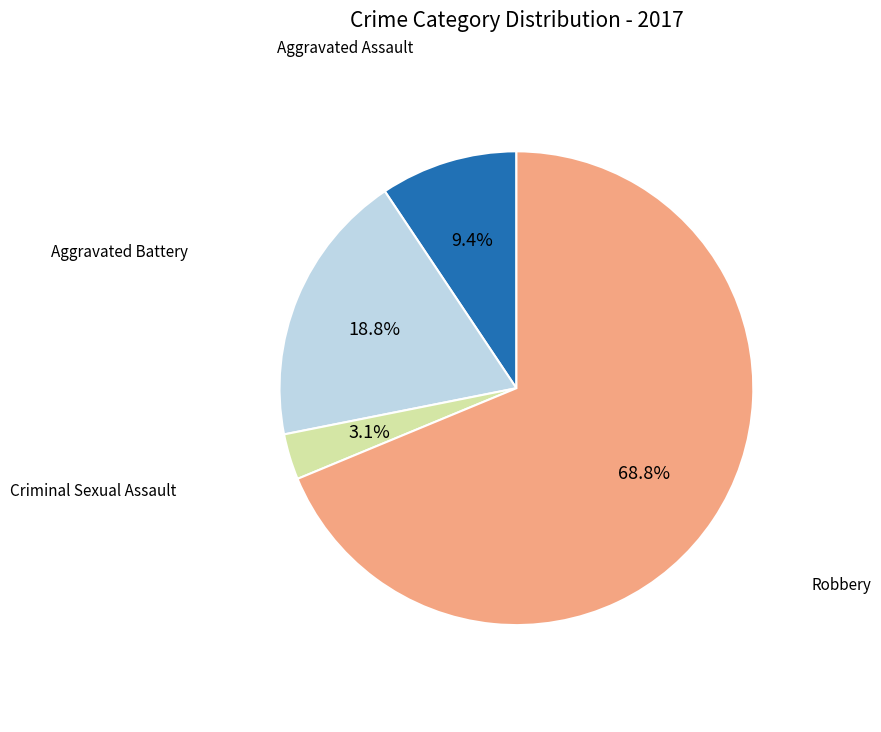

Does any single category account for the majority?

Yes